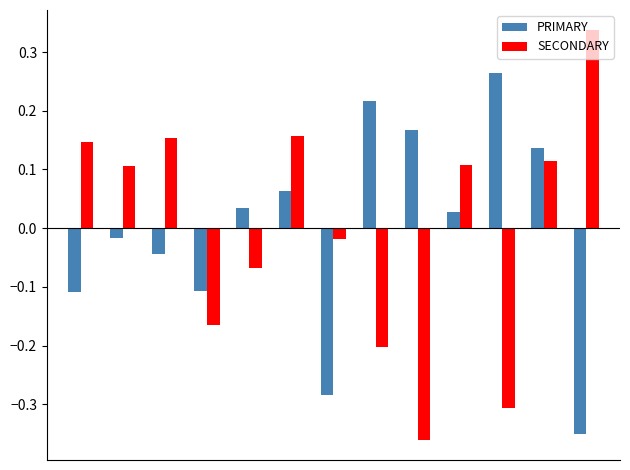

How many positive values does the SECONDARY series have?

7